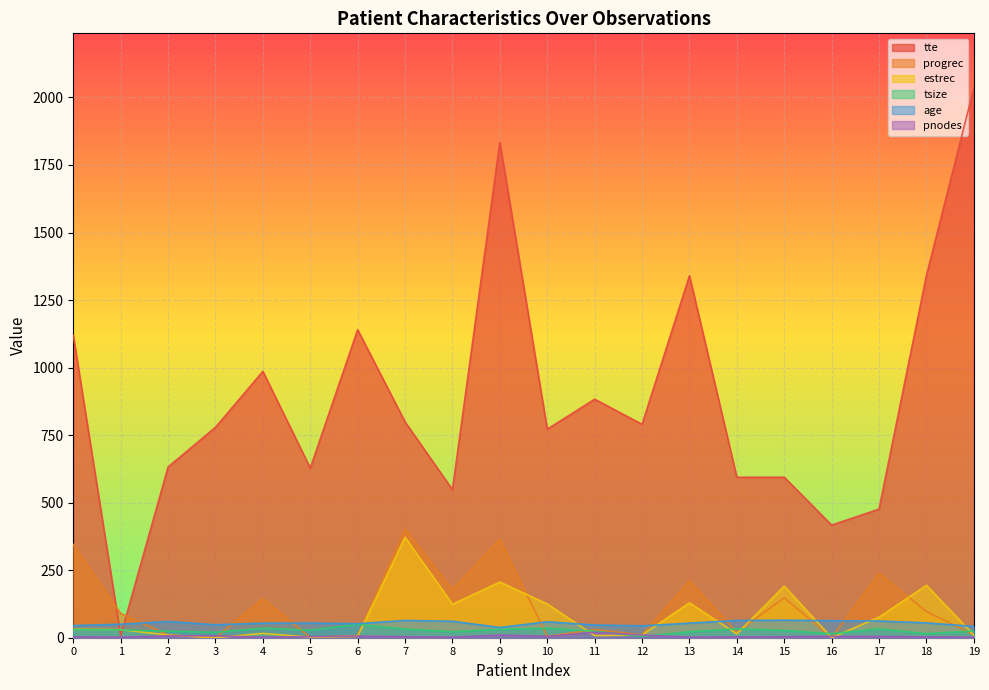

Which series ends up on top after the final intersection of tte and tsize?

tte